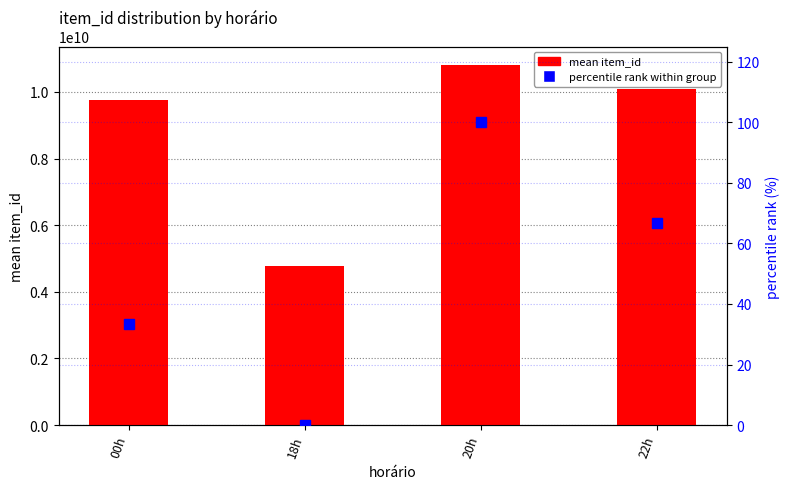

What is the label of the 4th bar from the left?

22h